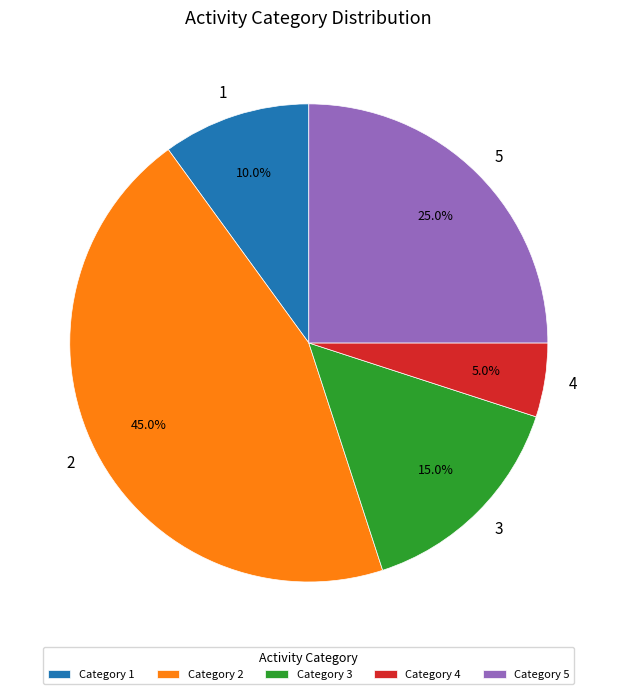

Combined, what portion of the pie is 2 and 4?

50.0%